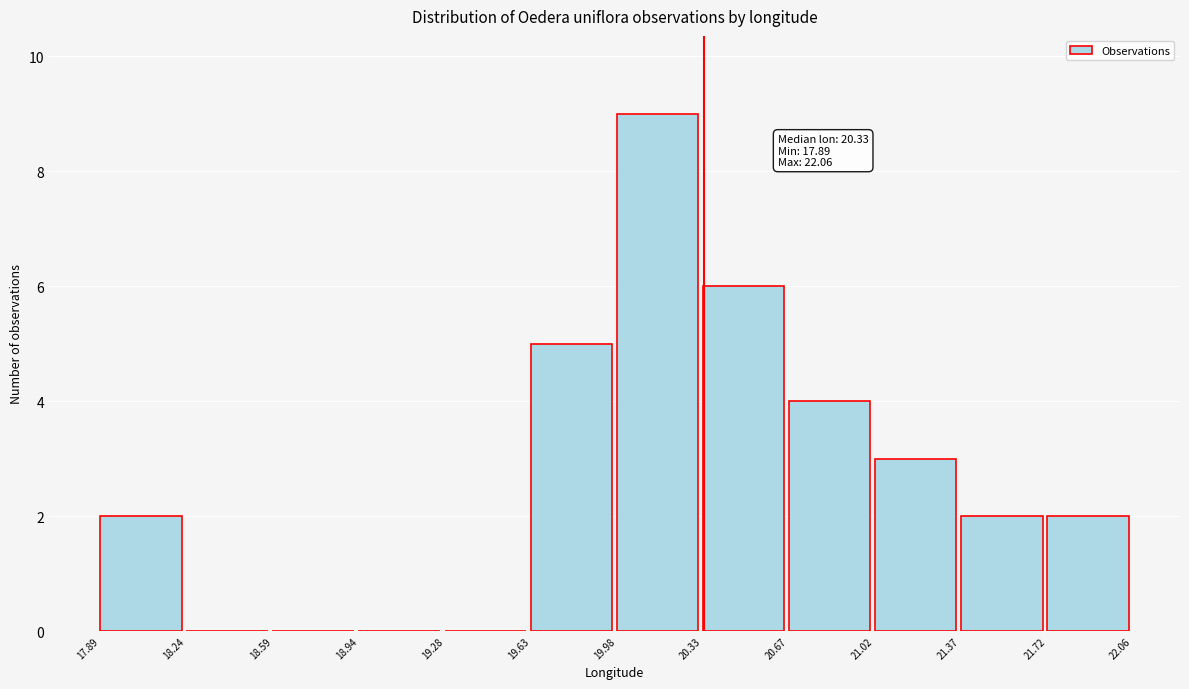

Over which range of the x-axis is the bar tallest?

19.98 to 20.33